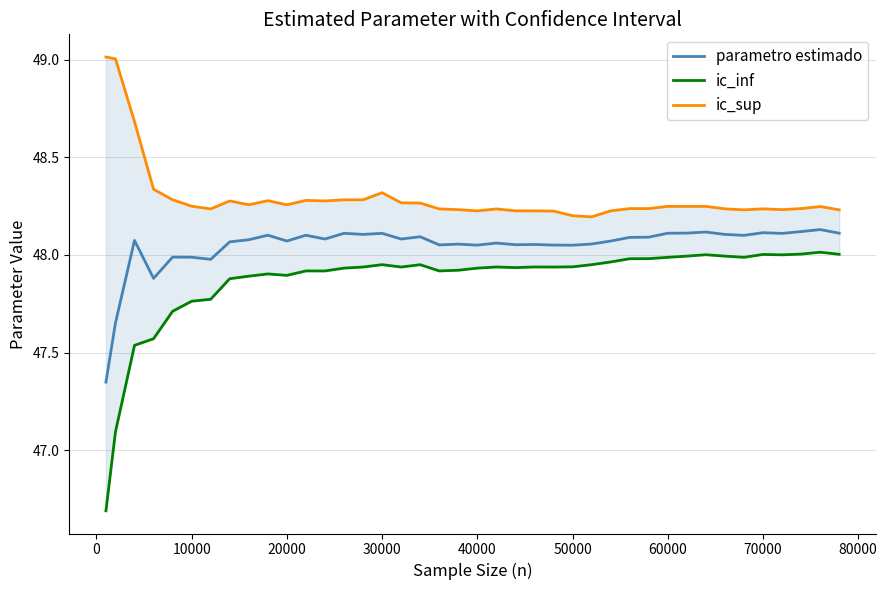

What is the average value of the ic_sup series?

48.3